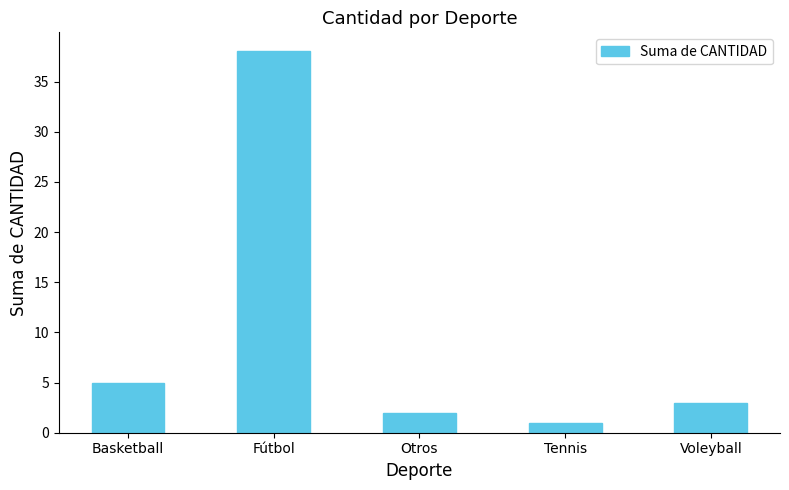

Rank the categories by value from highest to lowest.

Fútbol, Basketball, Voleyball, Otros, Tennis